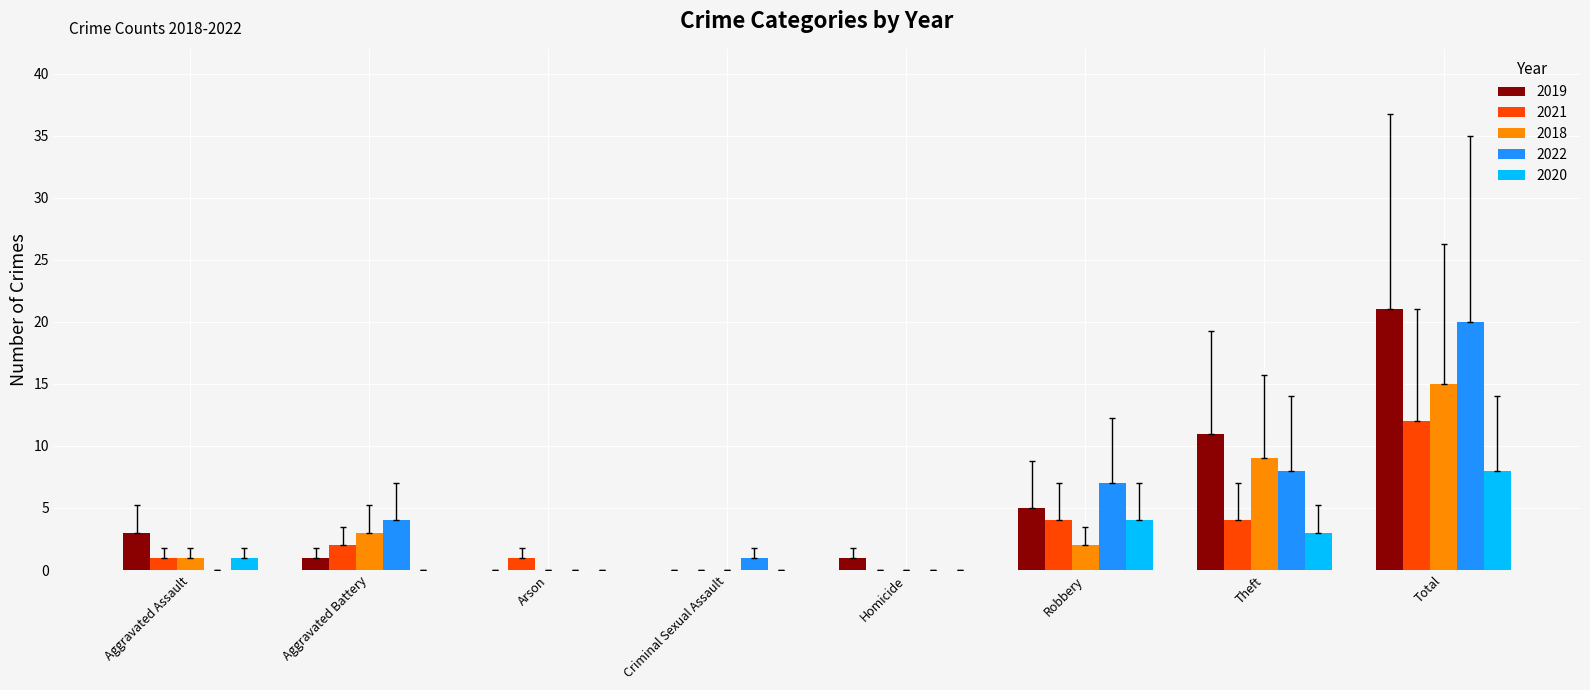

How many groups of bars are there?

8